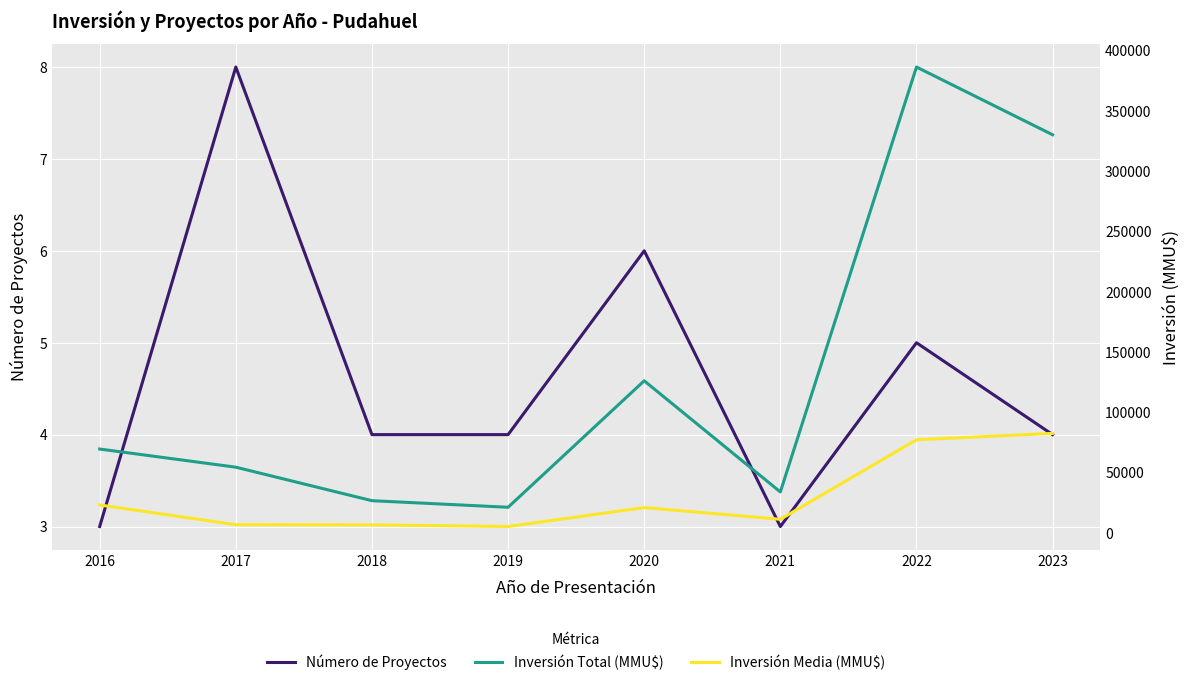

What is the value of the Inversión Media (MMU$) point at the 5th from the left?

21033